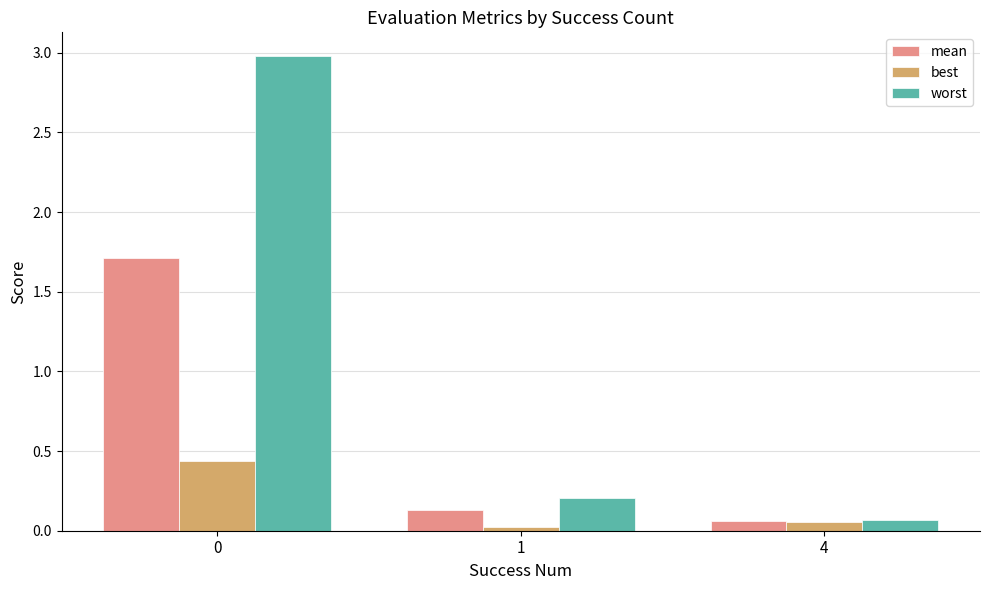

Which series has the largest total across all categories?

worst